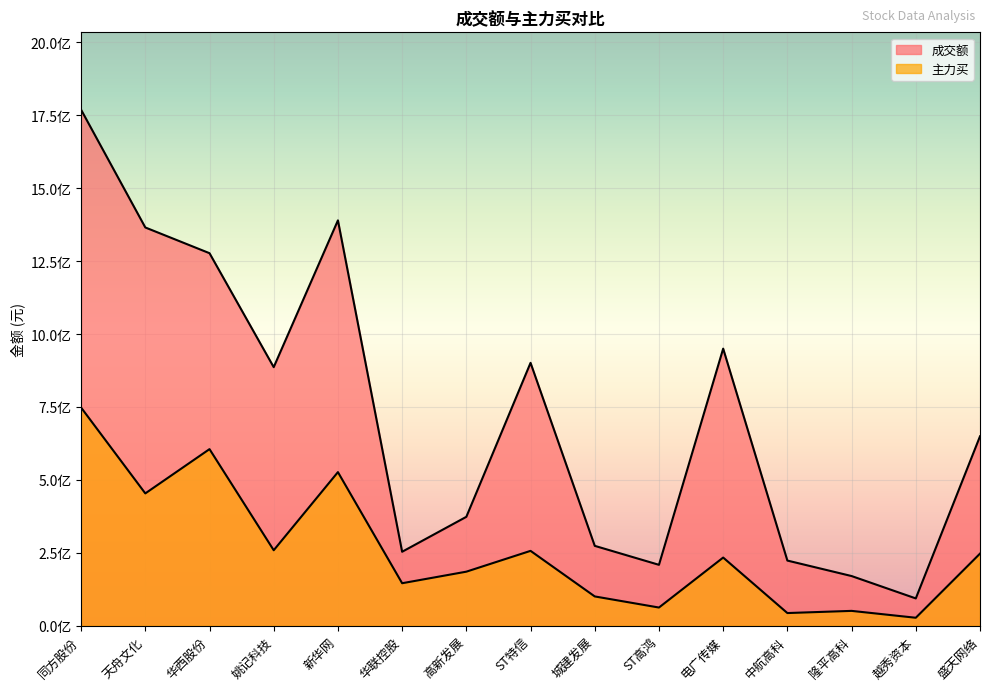

Which label corresponds to the smallest value in the chart?

越秀资本